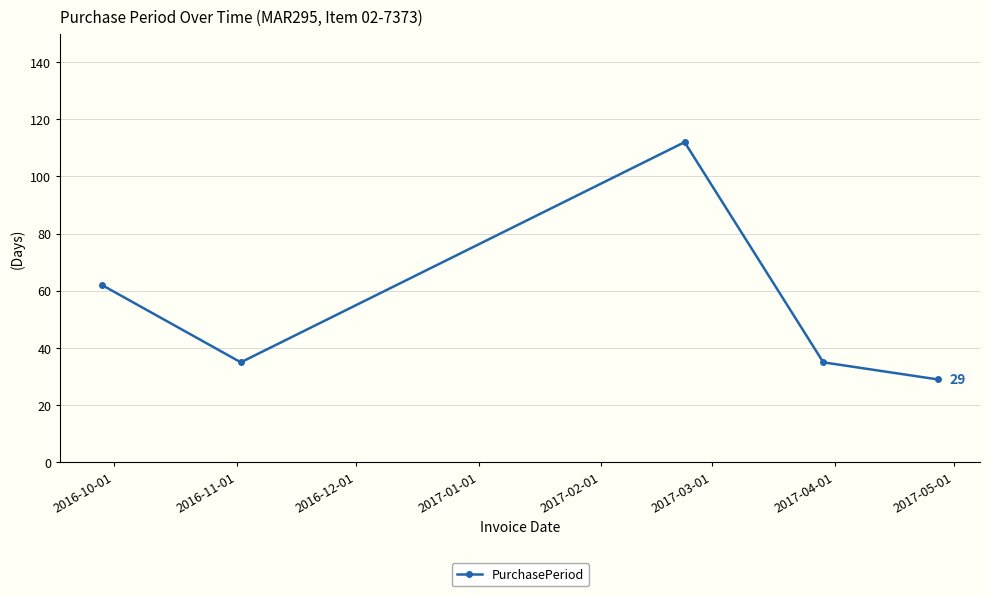

What is the greatest value displayed?

112